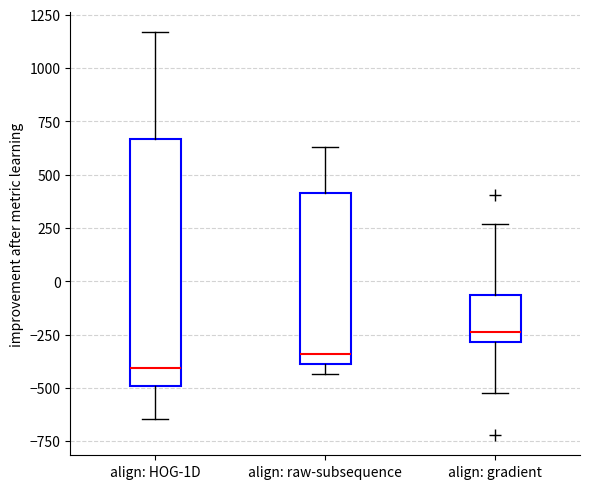

Reading left to right, transcribe this box plot: for each box, give where its median line is, the range the box spans, and where its two whiskers end, as read against the y-axis. The values are not printed on the chart, so give them approximately, as read against the axis.

align: HOG-1D: median -400, box -500 to 650, whiskers -650 to 1150
align: raw-subsequence: median -350, box -400 to 400, whiskers -450 to 650
align: gradient: median -250, box -300 to -50, whiskers -500 to 250